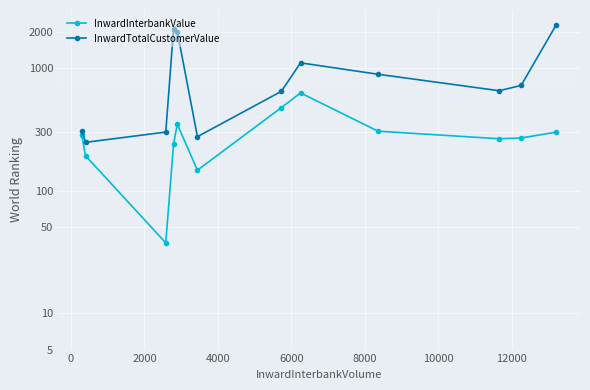

How many values in the InwardTotalCustomerValue series exceed 724?

6